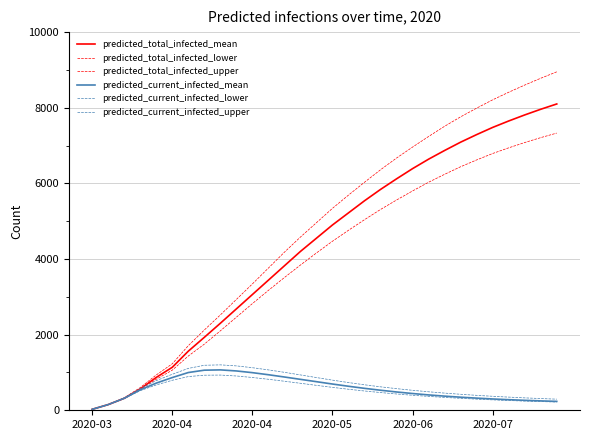

Which series has the largest range (max minus min)?

predicted_total_infected_upper